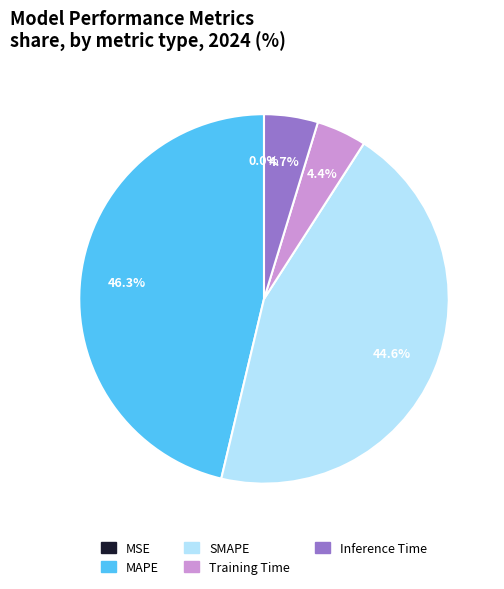

How much of the chart is everything except MAPE?

53.7%